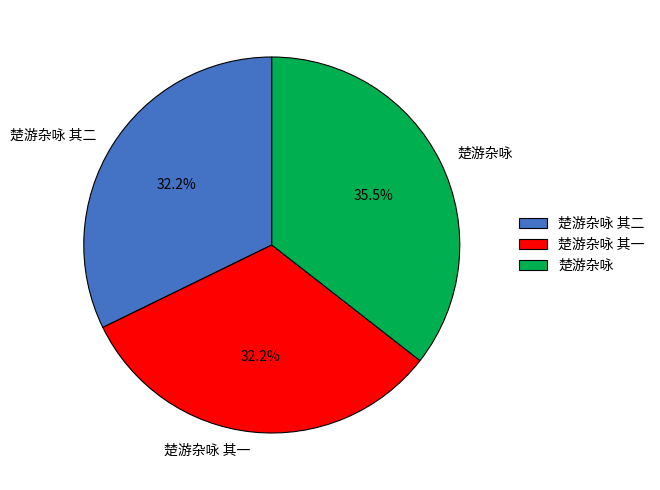

What is the ratio of the value at 楚游杂咏 其二 to the value at 楚游杂咏 其一?

1.0